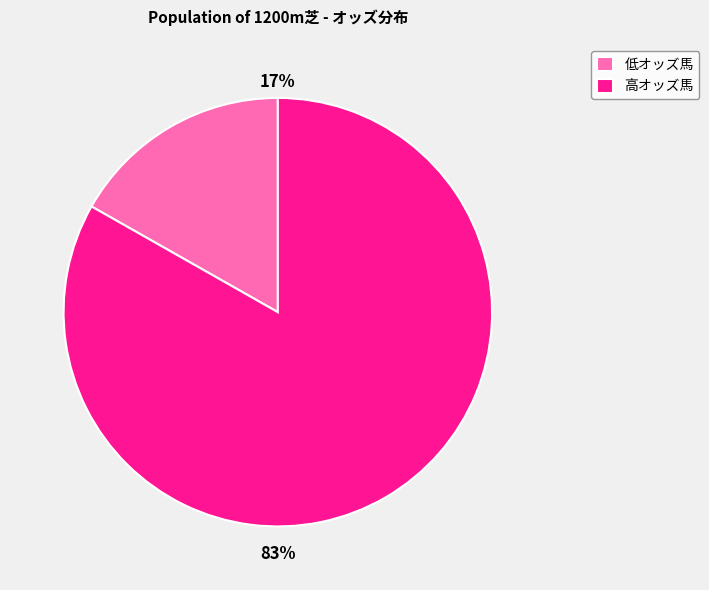

Which category has the smallest portion of the pie?

低オッズ馬